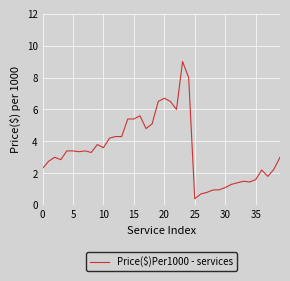

What is the minimum value shown in the chart?

0.4